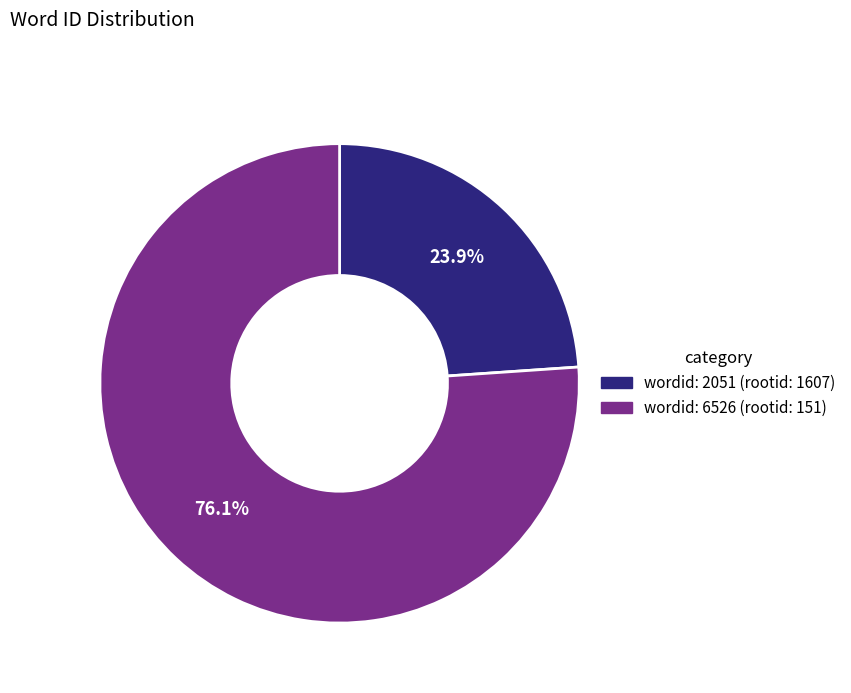

How many segments does this pie chart have?

2